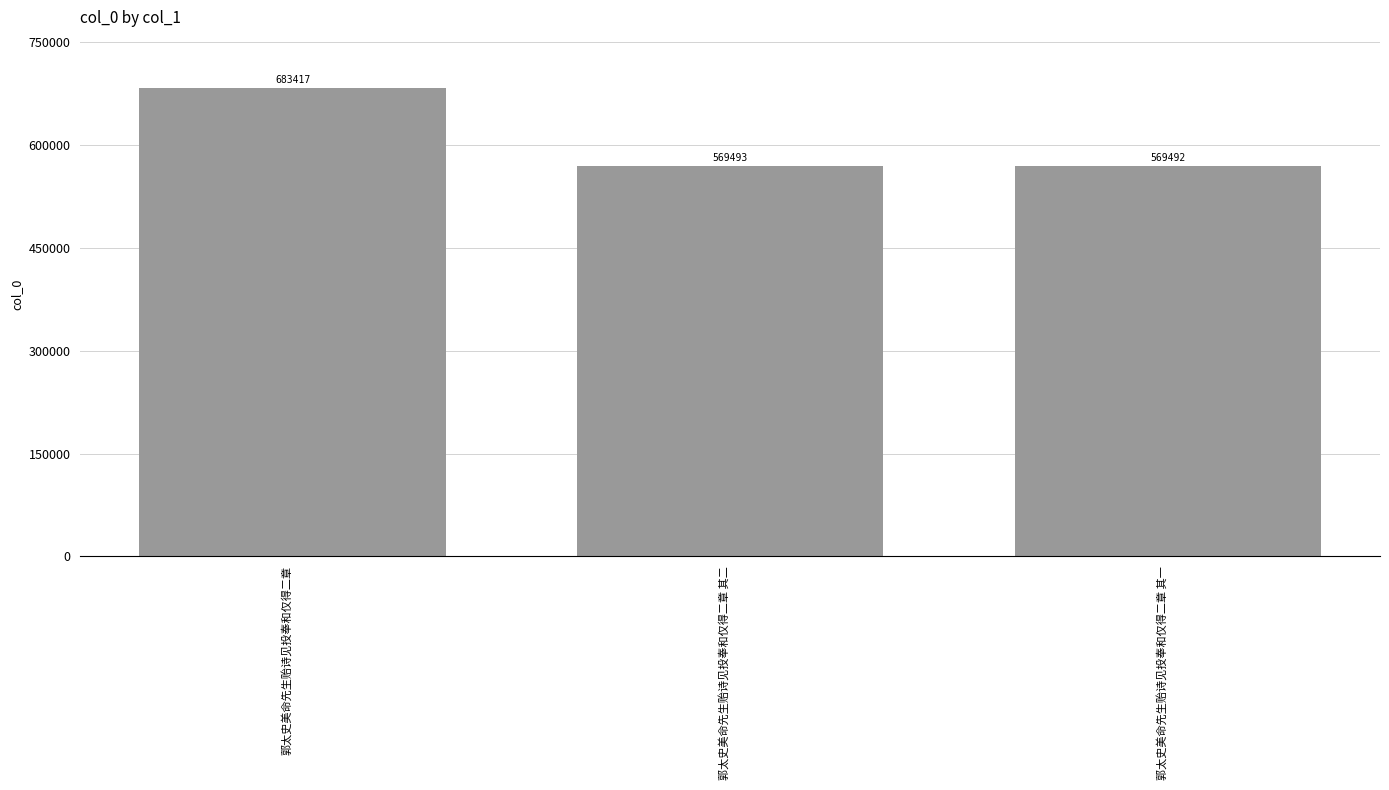

What is the approximate value at 郭太史美命先生贻诗见投奉和仅得二章 其二?

569493